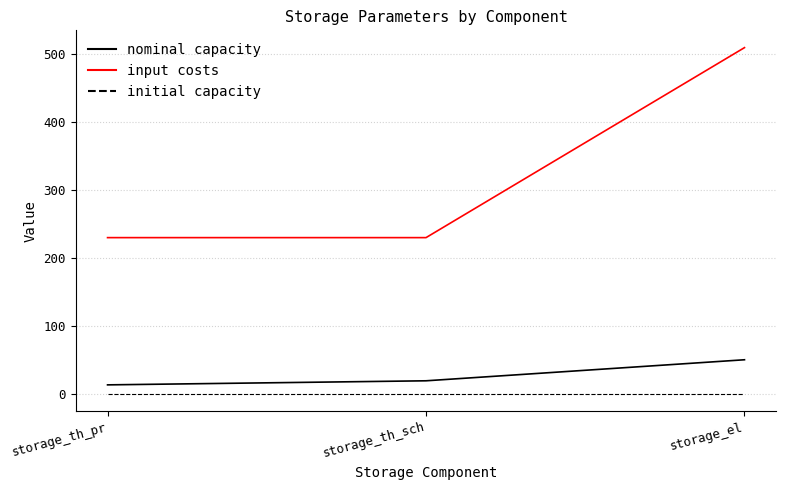

What are all the series names shown in the legend?

nominal capacity, input costs, initial capacity